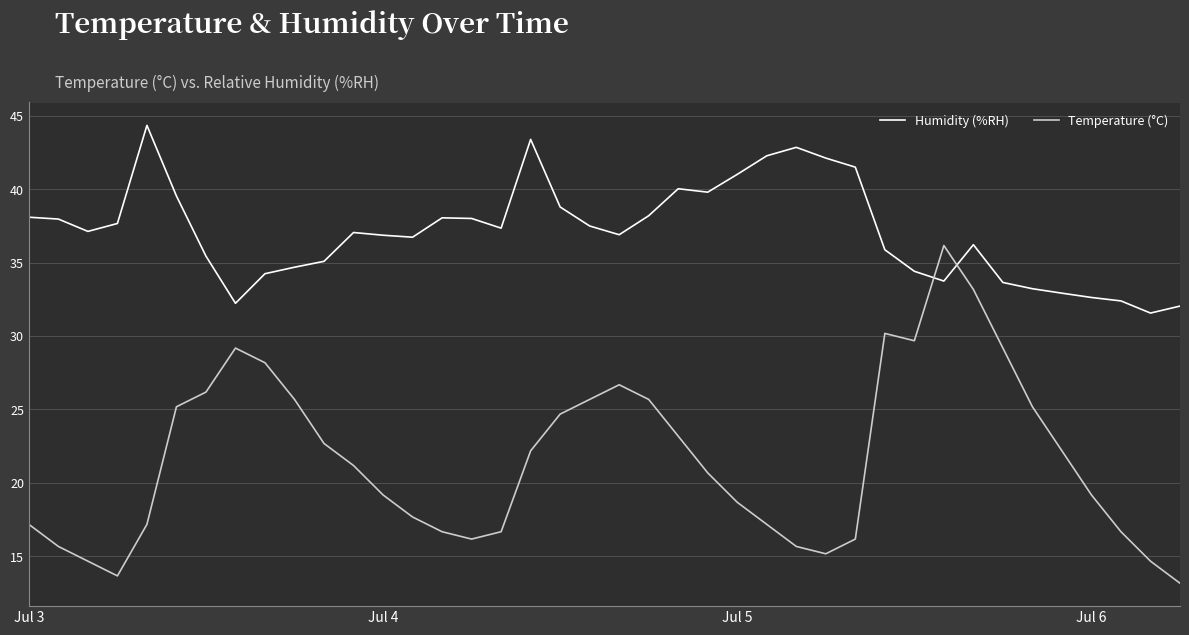

Which series has the largest range (max minus min)?

Temperature (°C)